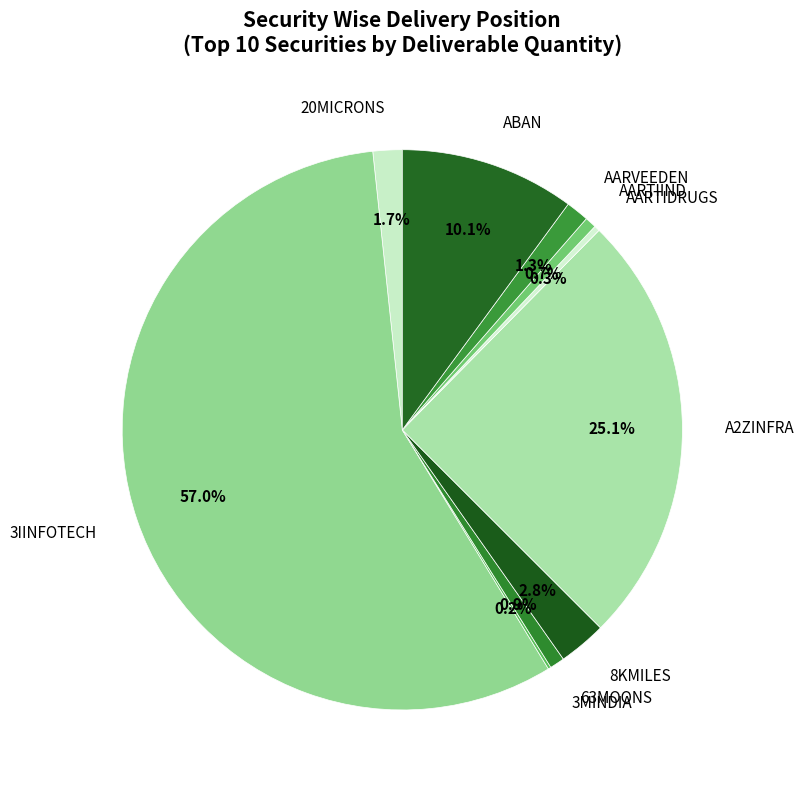

What is the total percentage of 63MOONS and A2ZINFRA?

26.0%